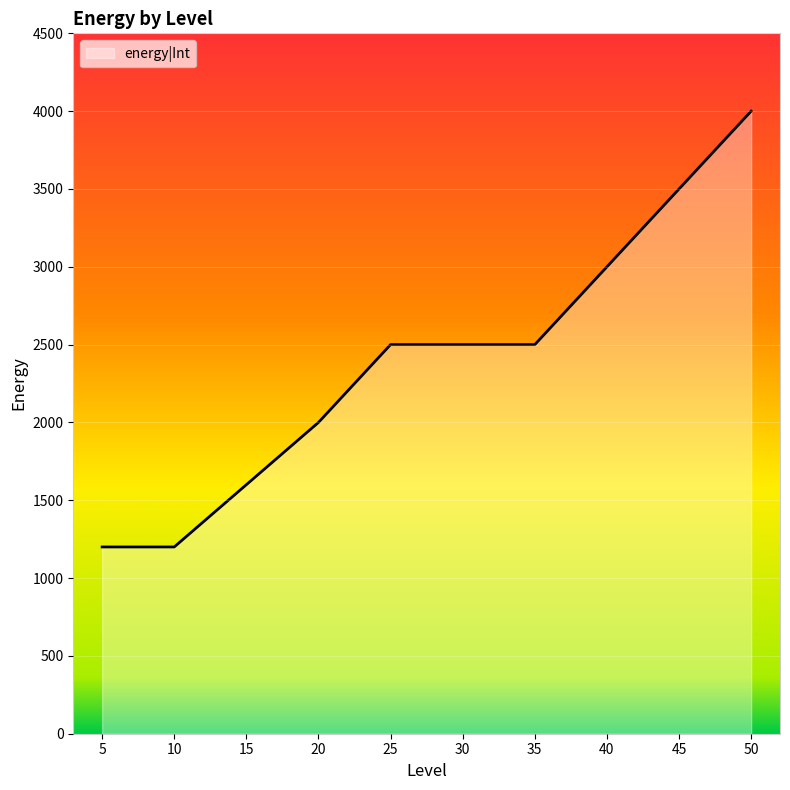

Reading left to right, extract all data points from this chart.

1200	1200	1600	2000	2500	2500	2500	3000	3500	4000